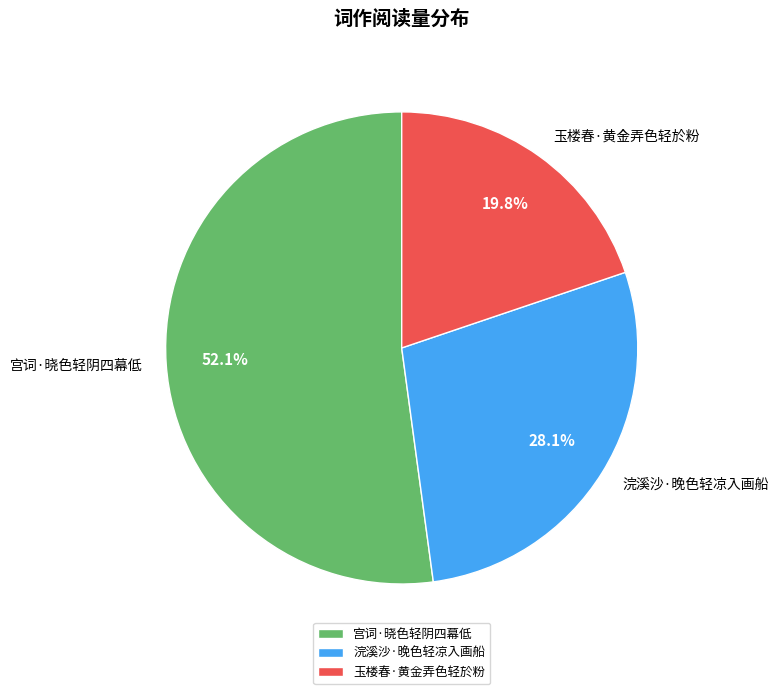

Is it true that 玉楼春·黄金弄色轻於粉 is 27% of the pie?

False